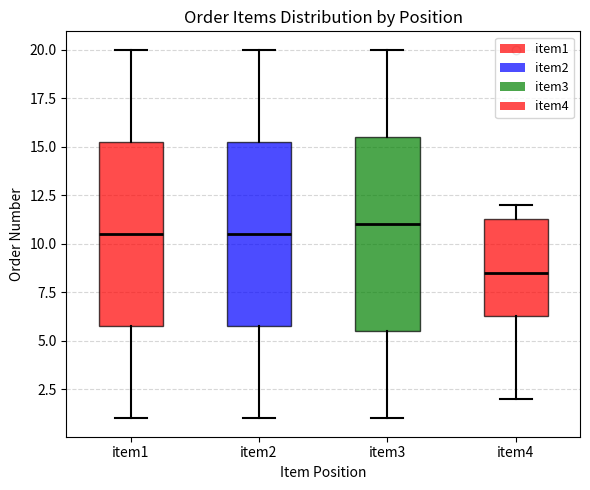

Which box has the highest median line?

item3